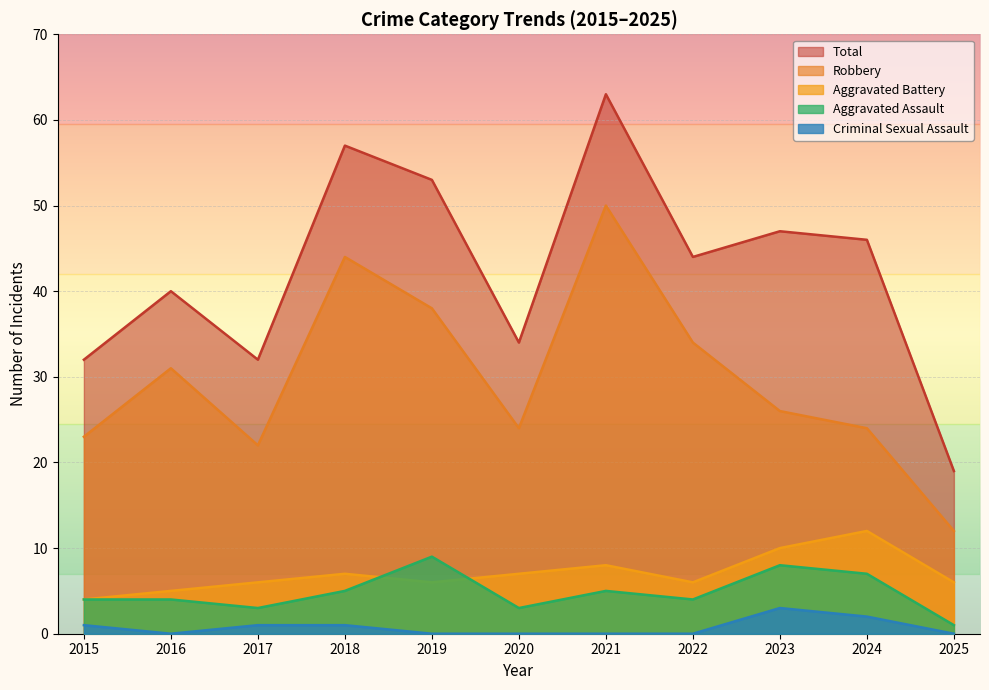

Is it true that Criminal Sexual Assault equals -2 at 2019?

False